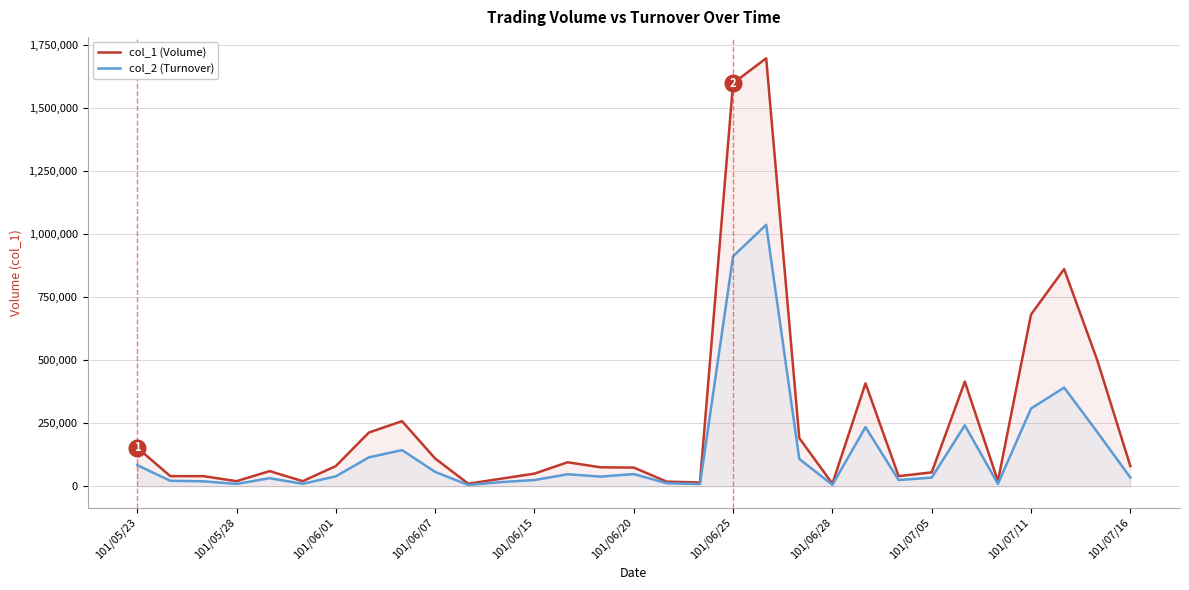

True or false: col_2 (Turnover) has a value of 11840 at 16.

True